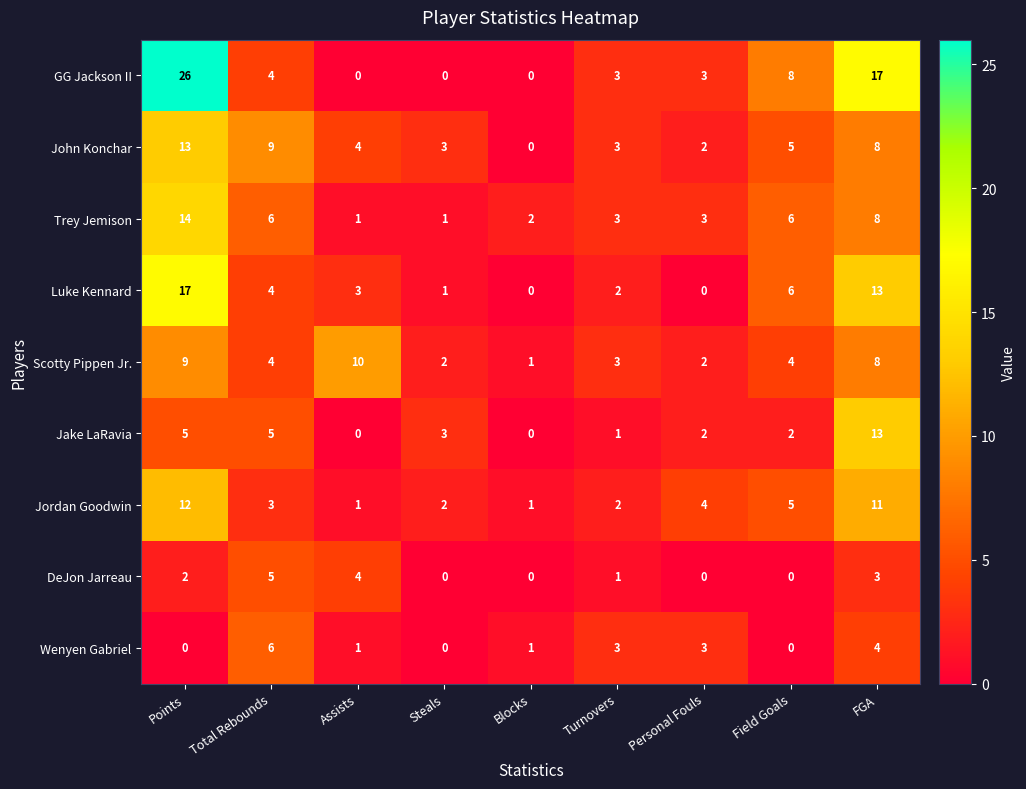

Which series changed the most between Assists and Field Goals?

GG Jackson II